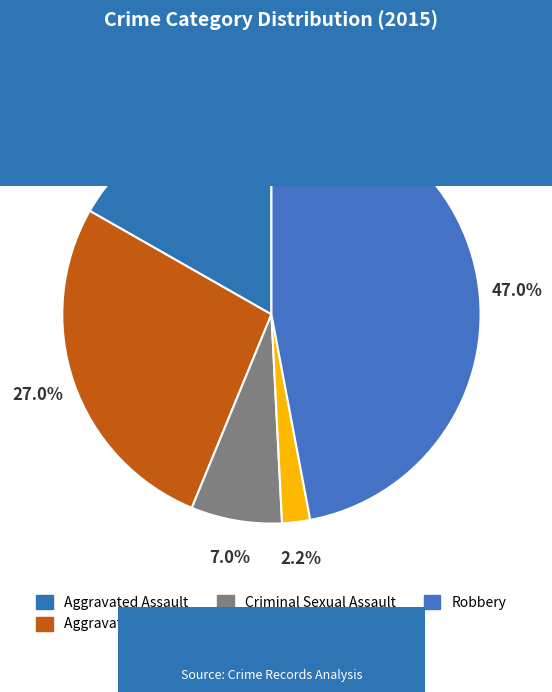

To the nearest percent, what percentage of the pie is Aggravated Assault?

17%